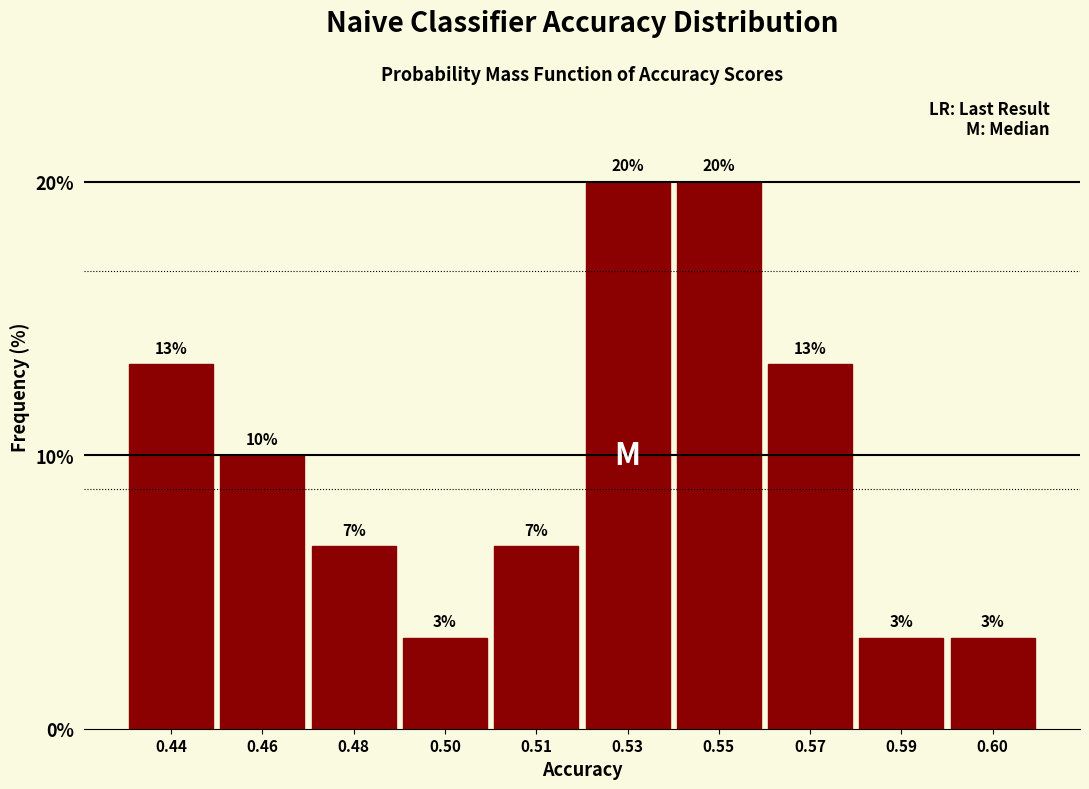

Are the bars horizontal?

No